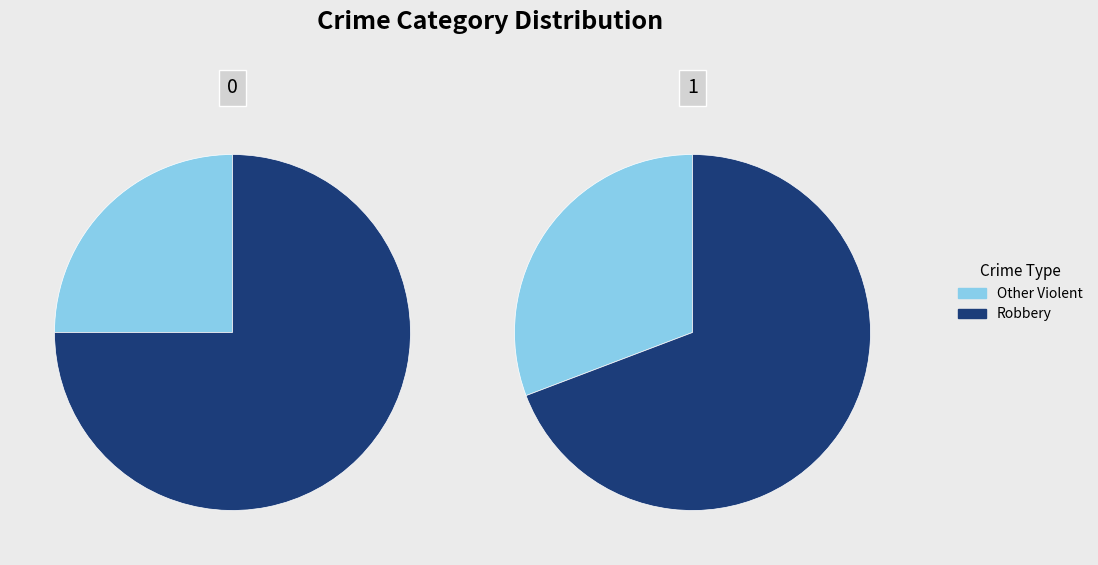

What percentage is the 1 slice, to the nearest percent?

67%